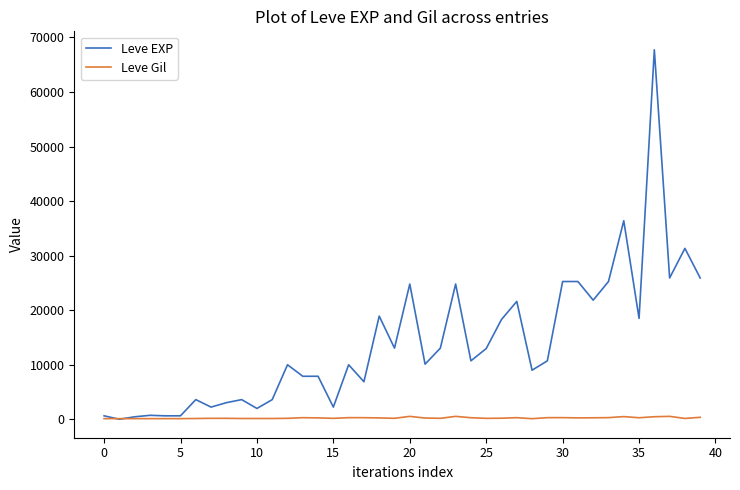

What is the greatest value displayed?

67730